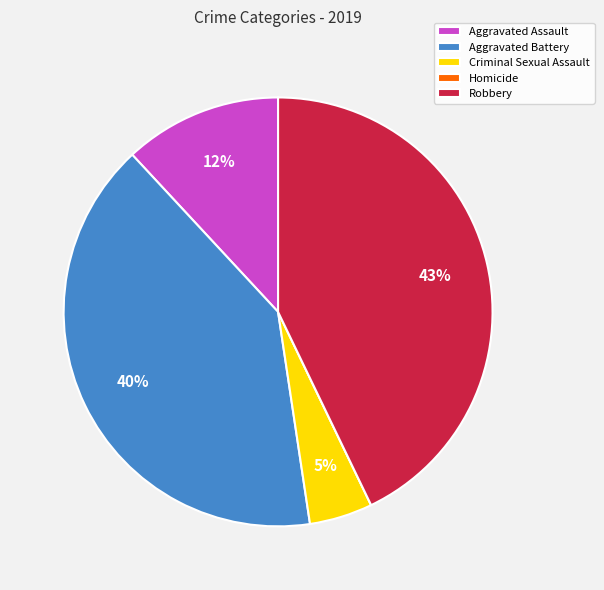

To the nearest percent, what portion does Criminal Sexual Assault represent?

5%